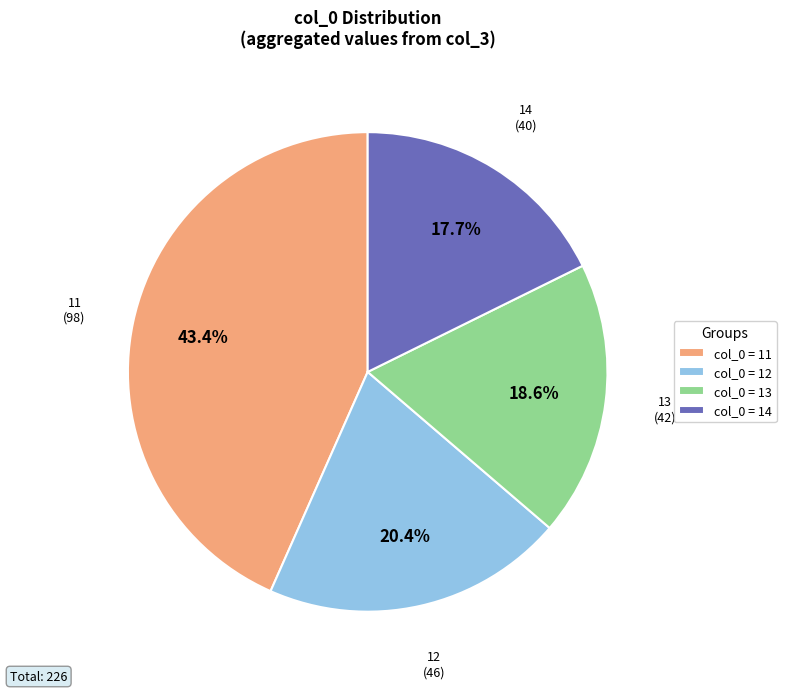

Which has a higher value, col_0 = 11 or col_0 = 13?

col_0 = 11